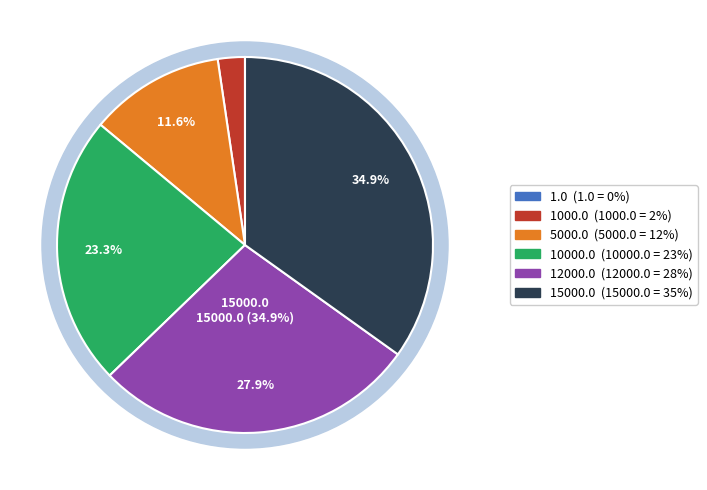

Which slice is the largest?

15000.0